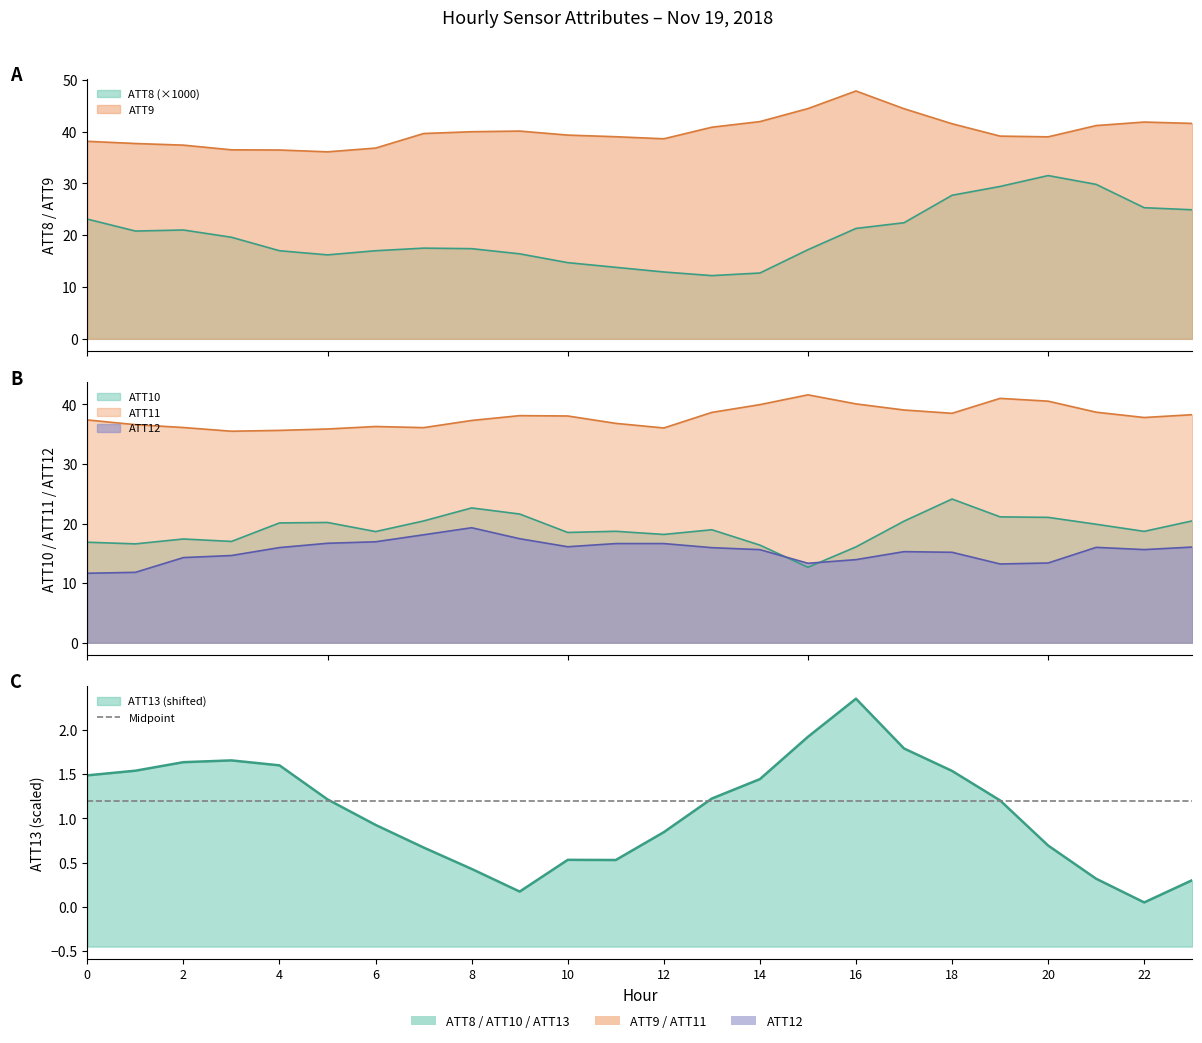

Reading left to right, extract all data points from this chart.

ATT8: 0=23.1	1=20.8	2=21.0	3=19.6	4=17.0	5=16.2	6=17.0	7=17.5	8=17.4	9=16.4	10=14.7	11=13.8	12=12.9	13=12.2	14=12.7	15=17.2	16=21.3	17=22.4	18=27.7	19=29.4	20=31.5	21=29.8	22=25.3	23=24.9
ATT9: 0=38.1	1=37.7	2=37.4	3=36.5	4=36.4	5=36.1	6=36.8	7=39.6	8=40.0	9=40.1	10=39.3	11=39.0	12=38.6	13=40.8	14=41.9	15=44.4	16=47.8	17=44.4	18=41.5	19=39.1	20=39.0	21=41.1	22=41.8	23=41.6
ATT10: 0=16.9	1=16.6	2=17.4	3=17.0	4=20.1	5=20.2	6=18.7	7=20.4	8=22.6	9=21.6	10=18.5	11=18.7	12=18.2	13=19.0	14=16.4	15=12.7	16=16.1	17=20.4	18=24.1	19=21.1	20=21.0	21=19.9	22=18.7	23=20.5
ATT11: 0=37.4	1=36.6	2=36.1	3=35.5	4=35.6	5=35.9	6=36.3	7=36.1	8=37.3	9=38.1	10=38.1	11=36.8	12=36.1	13=38.7	14=40.0	15=41.6	16=40.1	17=39.1	18=38.5	19=41.0	20=40.5	21=38.7	22=37.8	23=38.3
ATT12: 0=11.7	1=11.8	2=14.3	3=14.6	4=16.0	5=16.7	6=16.9	7=18.1	8=19.3	9=17.5	10=16.1	11=16.6	12=16.6	13=16.0	14=15.6	15=13.3	16=13.9	17=15.3	18=15.2	19=13.2	20=13.4	21=16.0	22=15.6	23=16.1
ATT13: 0=1.5	1=1.5	2=1.6	3=1.7	4=1.6	5=1.2	6=0.9	7=0.7	8=0.4	9=0.2	10=0.5	11=0.5	12=0.8	13=1.2	14=1.4	15=1.9	16=2.4	17=1.8	18=1.5	19=1.2	20=0.7	21=0.3	22=0.0	23=0.3